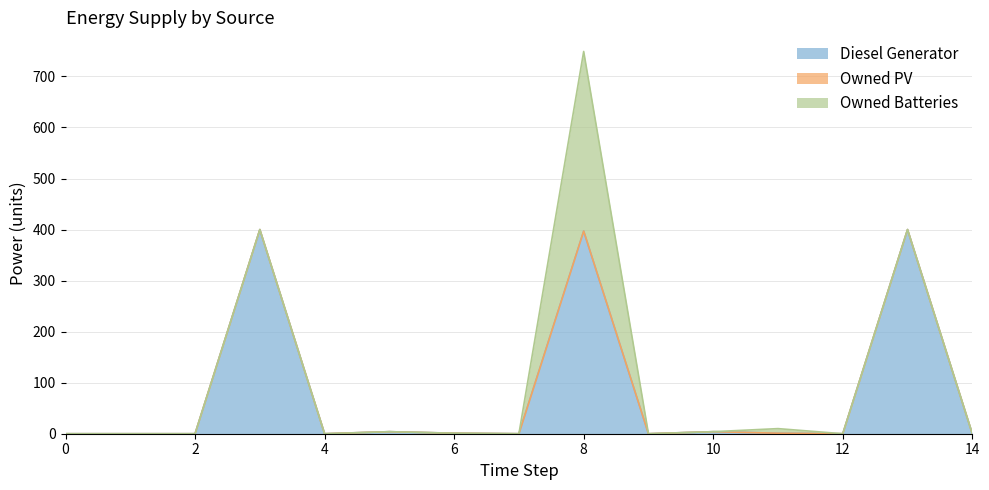

Does the chart display data point markers on the line(s)?

No